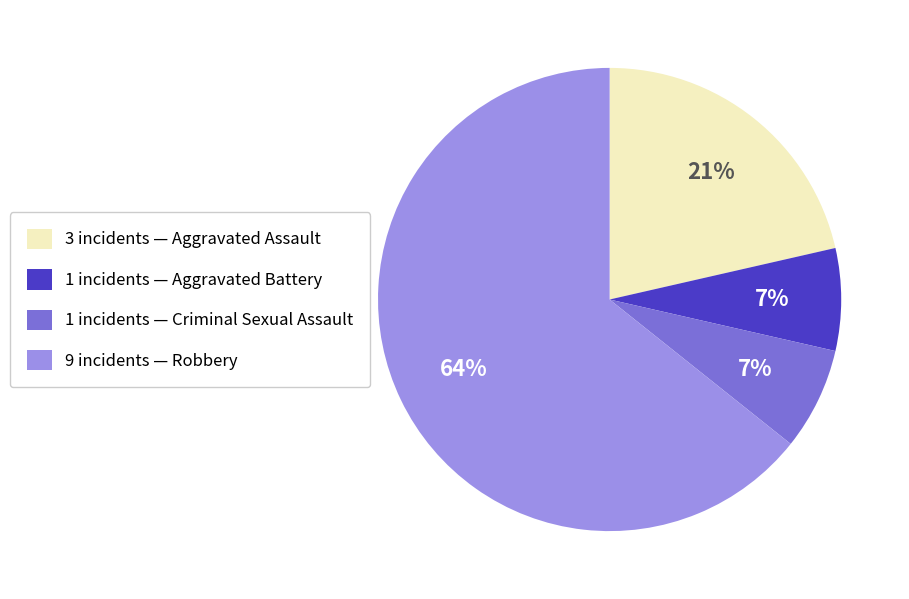

Is it true that 9 incidents — Robbery is 64% of the pie?

True